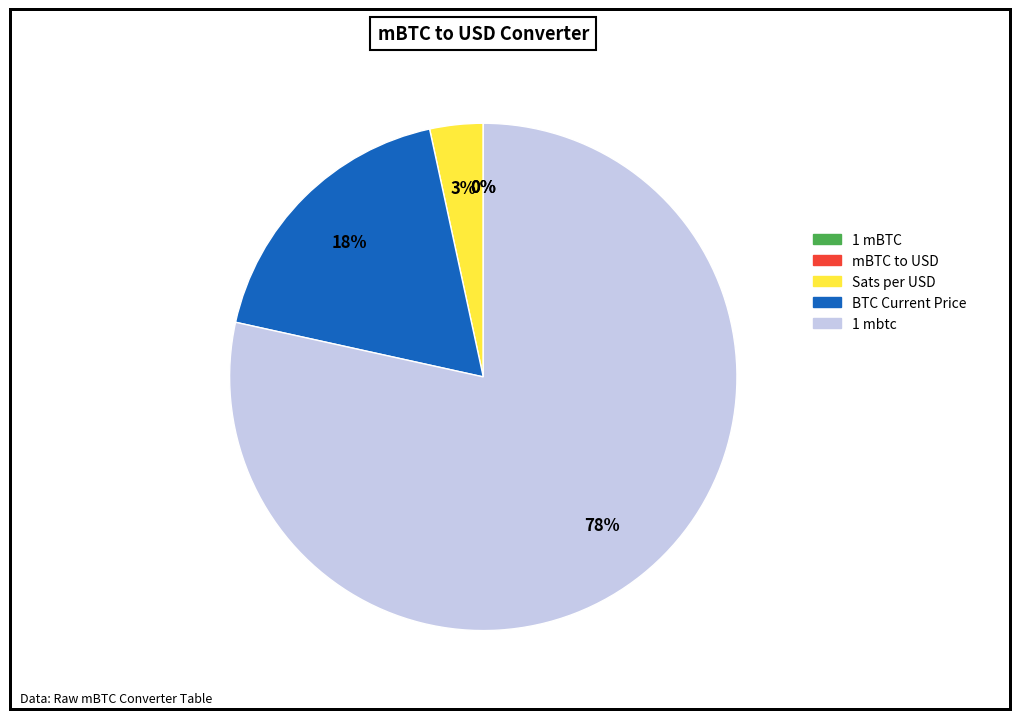

To the nearest percent, what is the average slice percentage?

20%